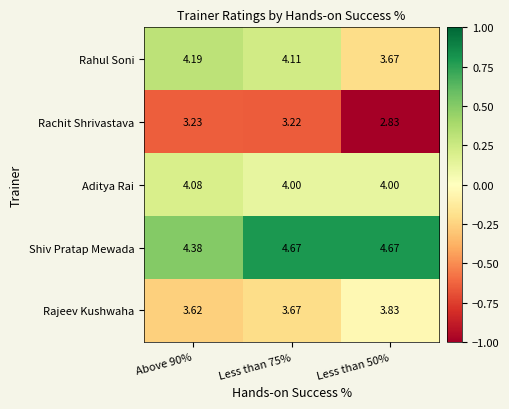

Which series has the largest range (max minus min)?

Rahul Soni